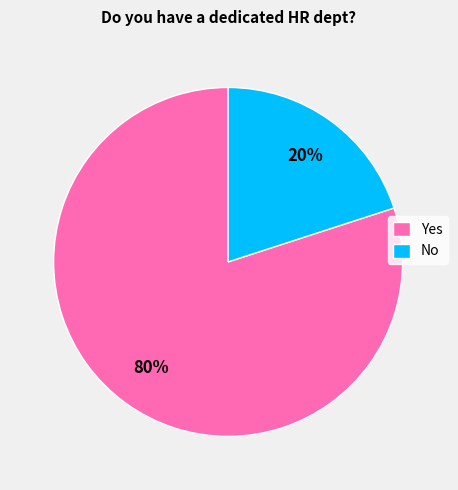

Which slice represents more than half of the pie?

Yes